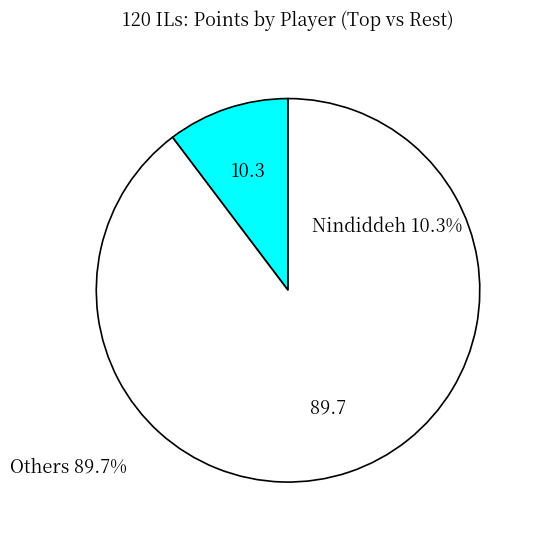

Does any single category account for the majority?

Yes